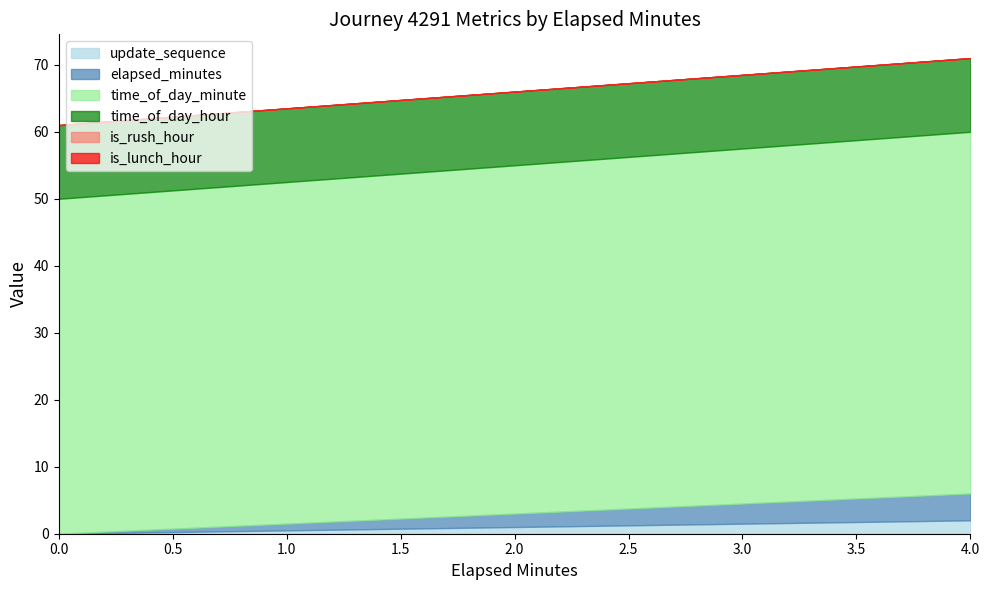

At which category is the sum across all series the highest?

4